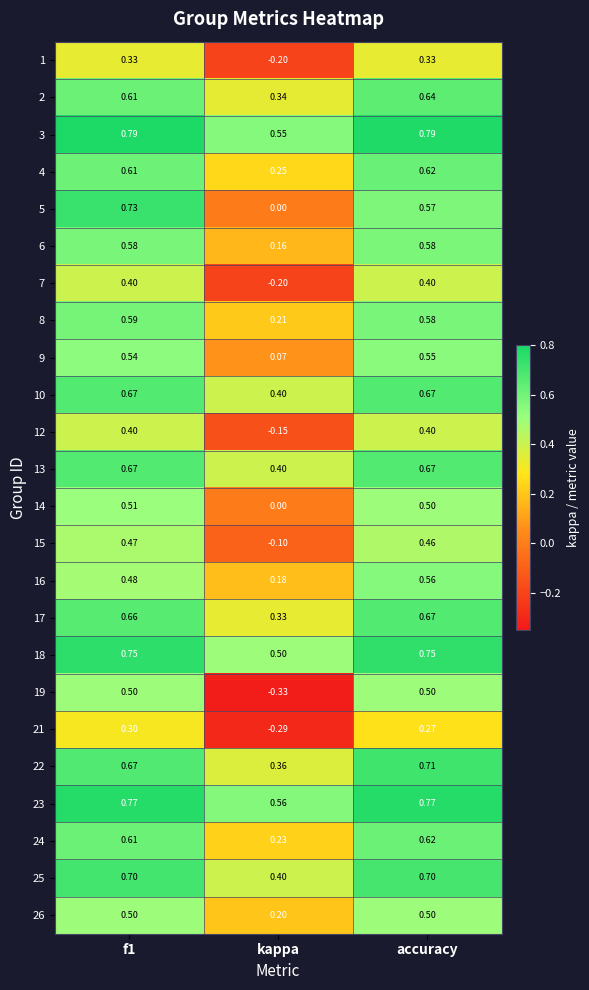

At which label is 26 closest to 0?

kappa